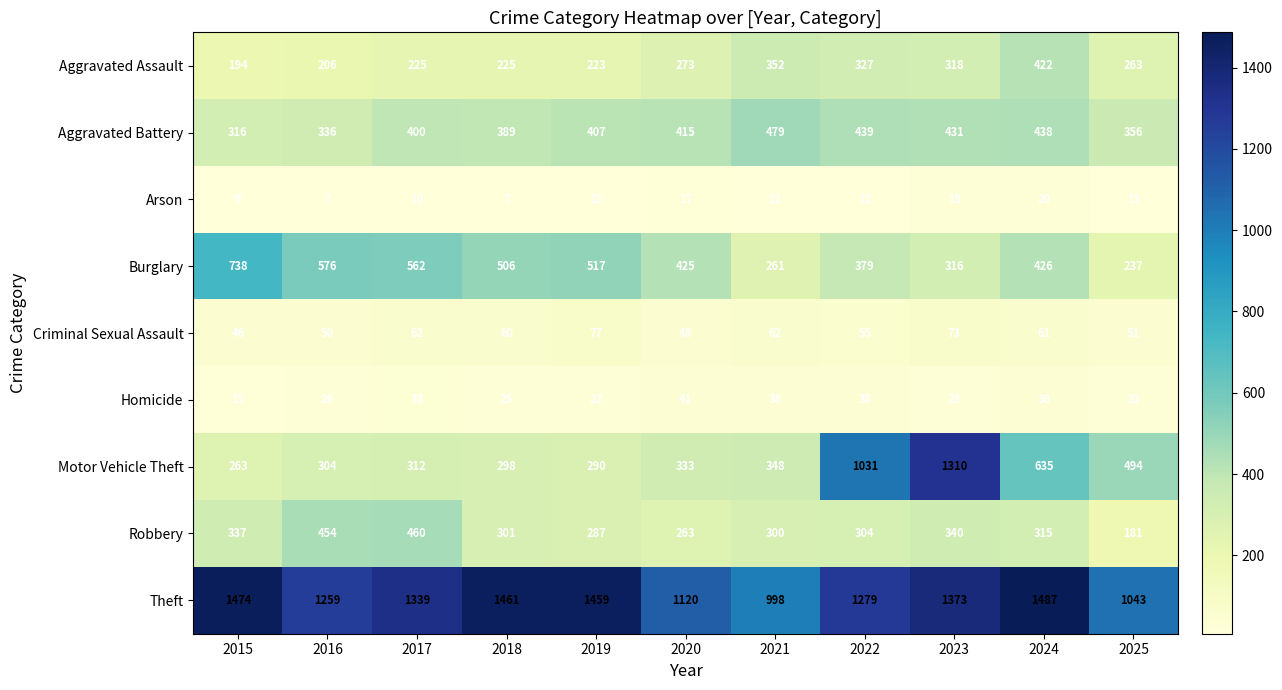

Which category has the lowest value in the Motor Vehicle Theft series?

2015